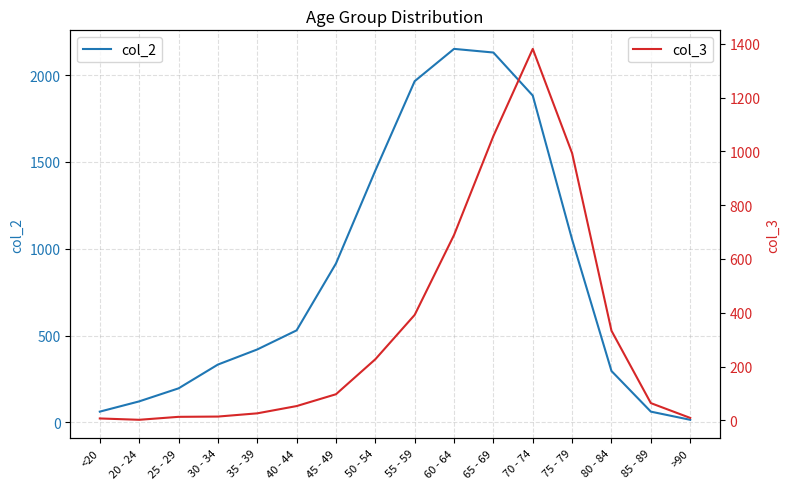

True or false: col_3 has a value of 28 at 45 - 49.

False